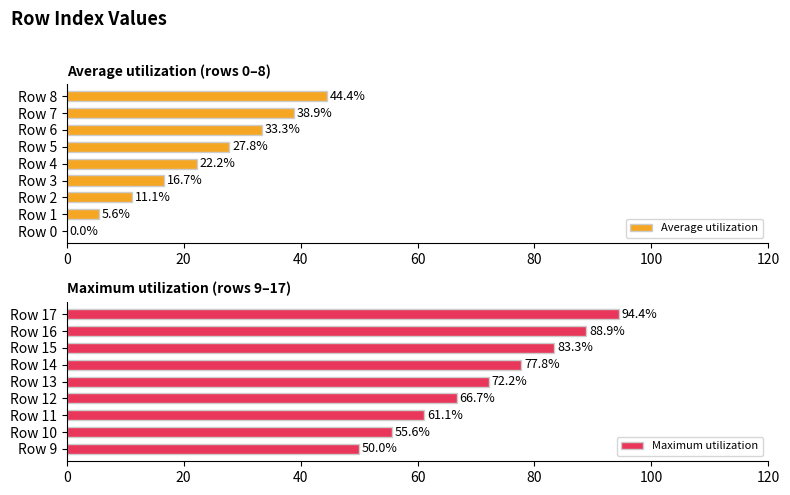

True or false: Maximum utilization has a value of 66.7 at Row 12.

True